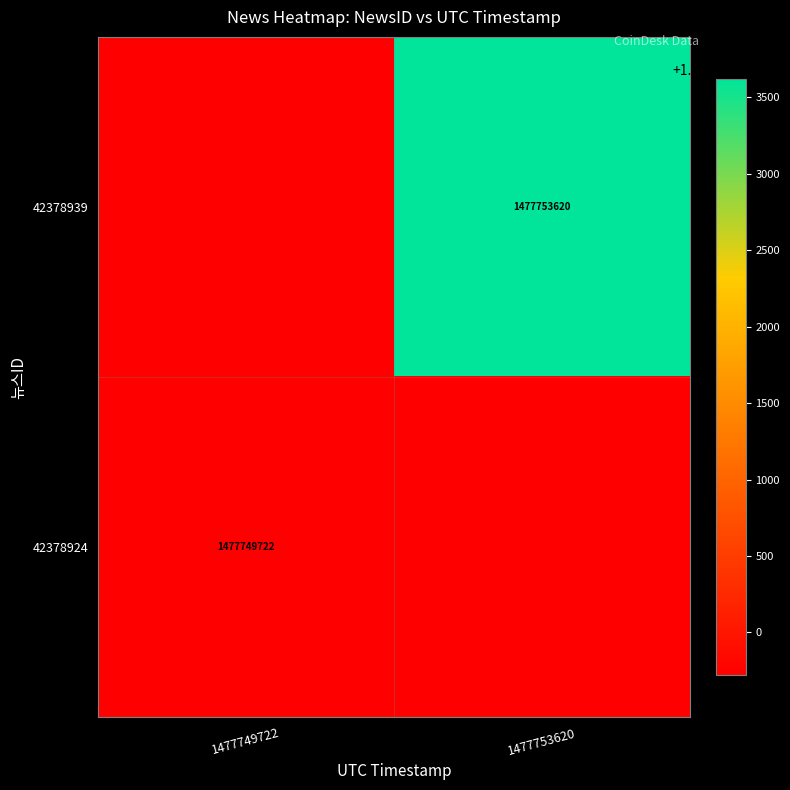

The value of 42378924 at 1477749722 is 1477749722. True or false?

True